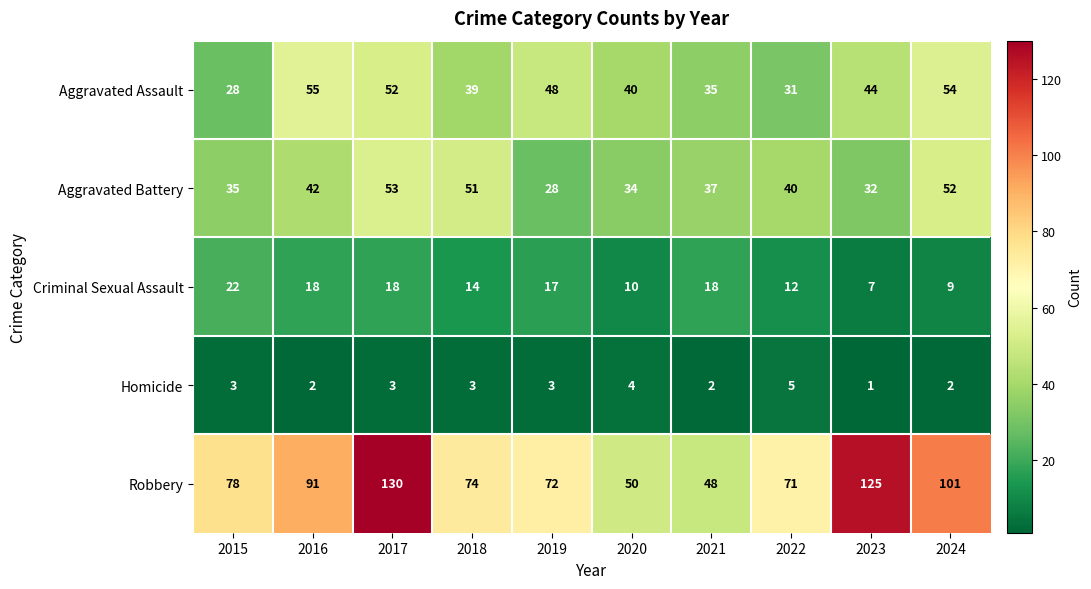

At how many categories does at least one series exceed 27?

10